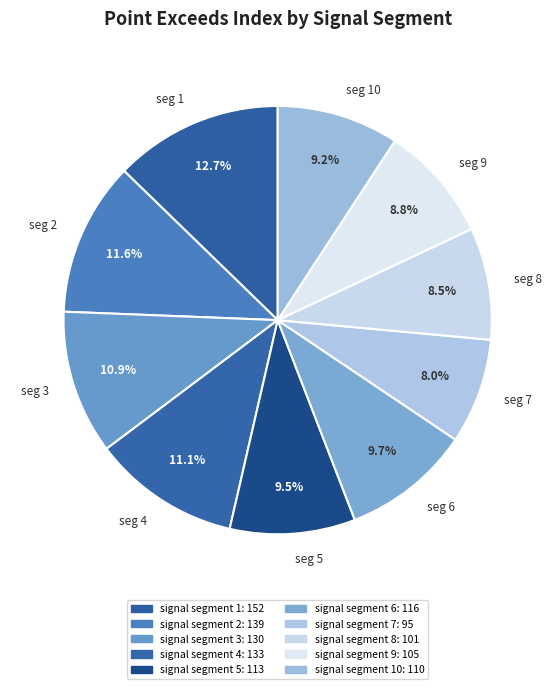

How many segments does this pie chart have?

10